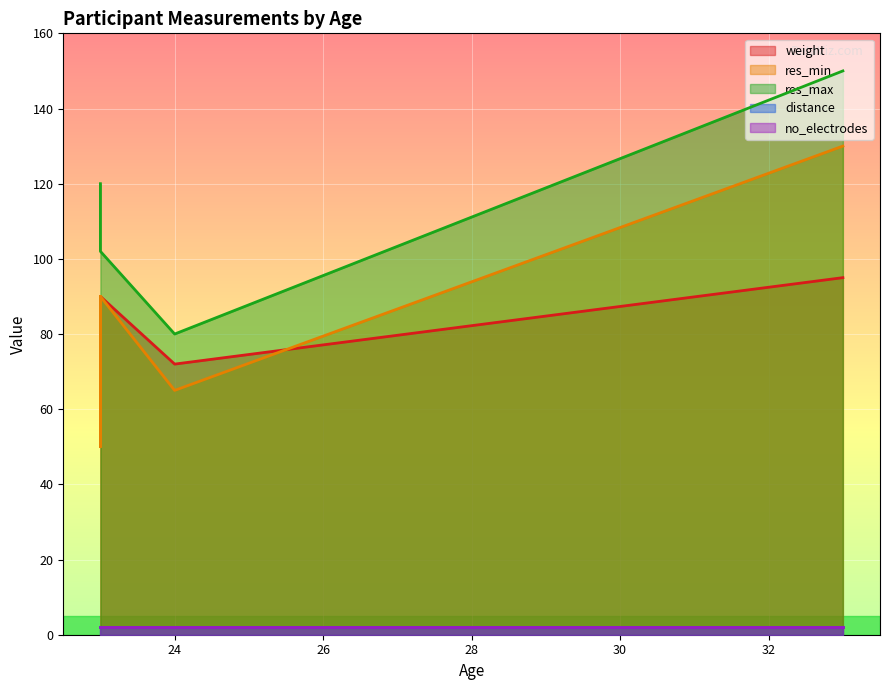

Reading left to right, transcribe all the data shown in this chart.

weight: 85	72	76	90	95
res_min: 90	65	50	90	130
res_max: 120	80	120	102	150
distance: 2	2	2	2	2
no_electrodes: 2	2	2	2	2